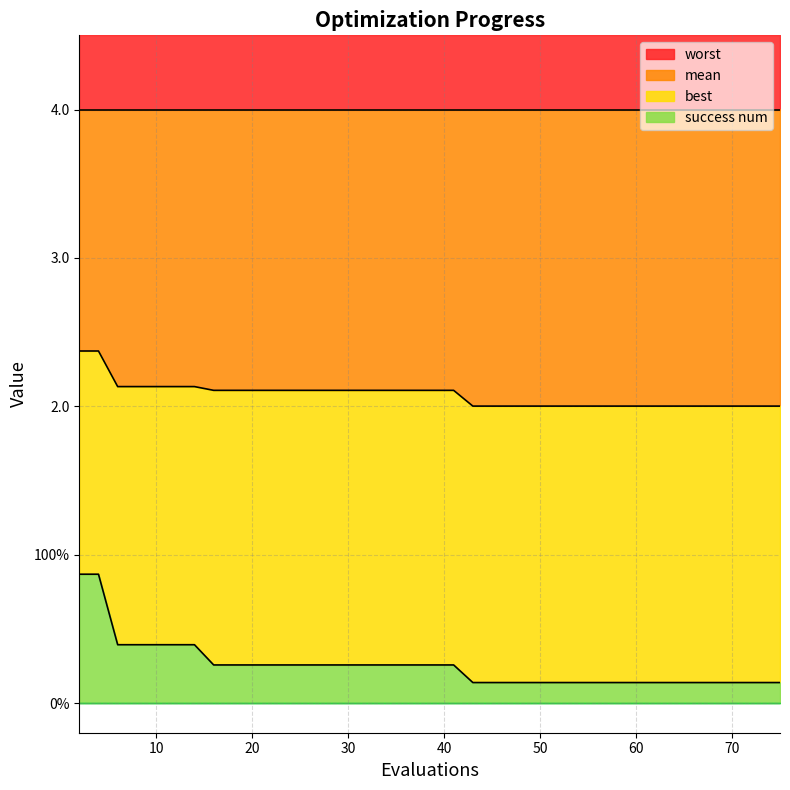

What is the difference between the best values at 14 and 18?

0.1